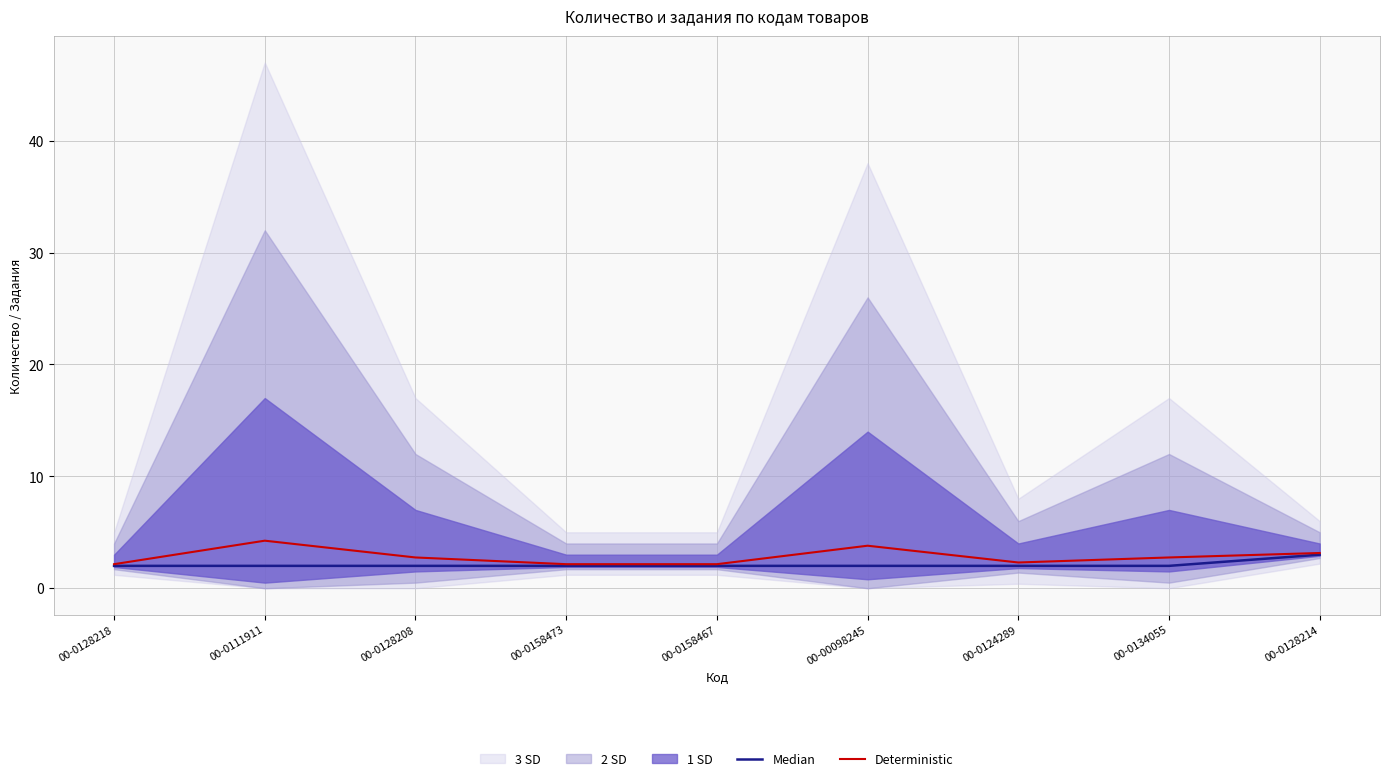

Reading left to right, transcribe all the data shown in this chart.

Median: 2.0	2.0	2.0	2.0	2.0	2.0	2.0	2.0	3.0
Deterministic: 2.1	4.2	2.8	2.1	2.1	3.8	2.3	2.8	3.1